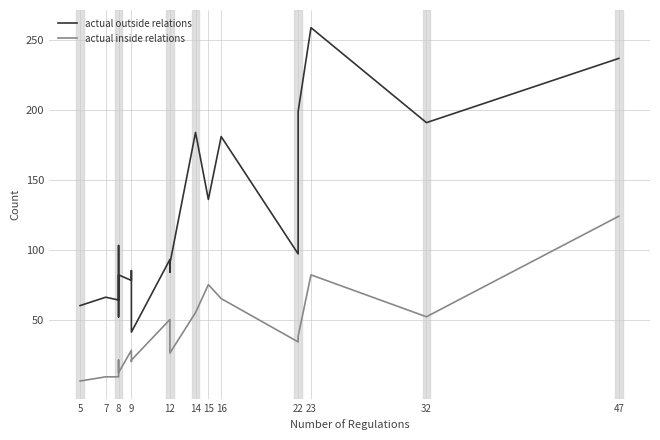

What are all the series names shown in the legend?

actual outside relations, actual inside relations